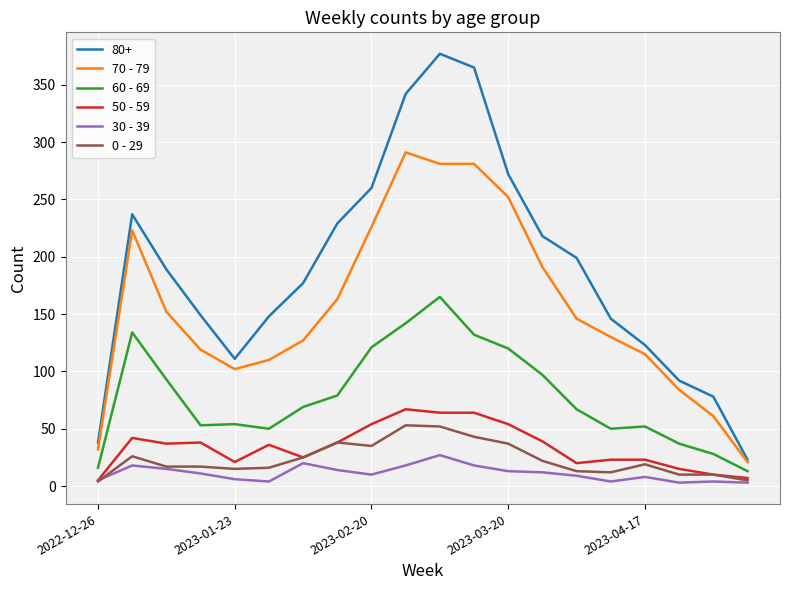

True or false: 80+ and 60 - 69 cross at least once.

False